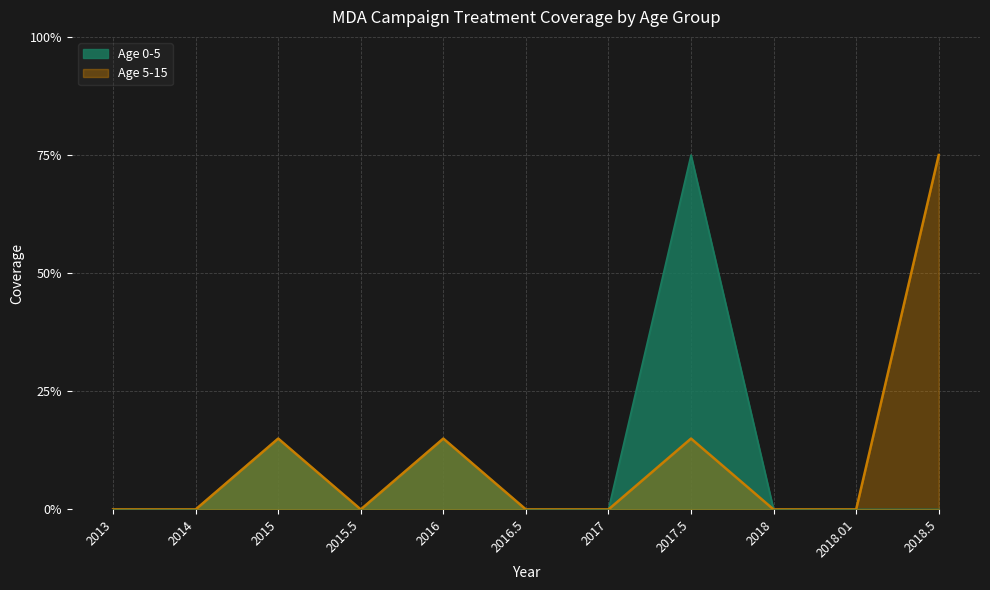

The Age 0-5 series shows 0.0 at 2018. True or false?

True